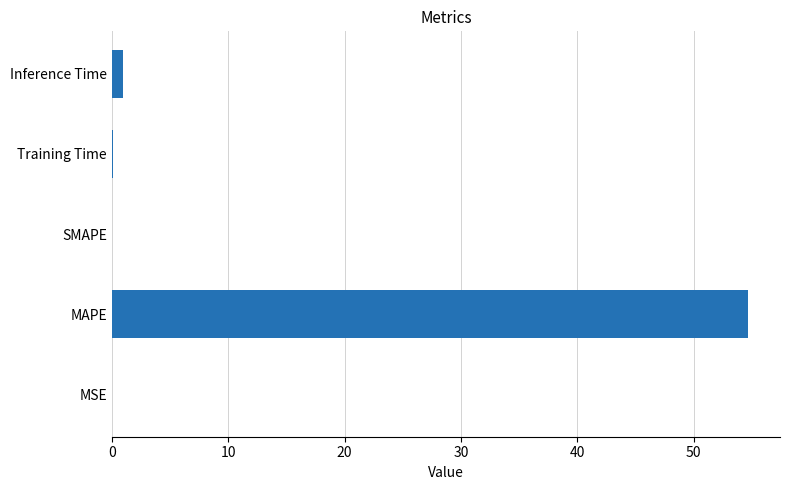

Are the bars horizontal?

Yes